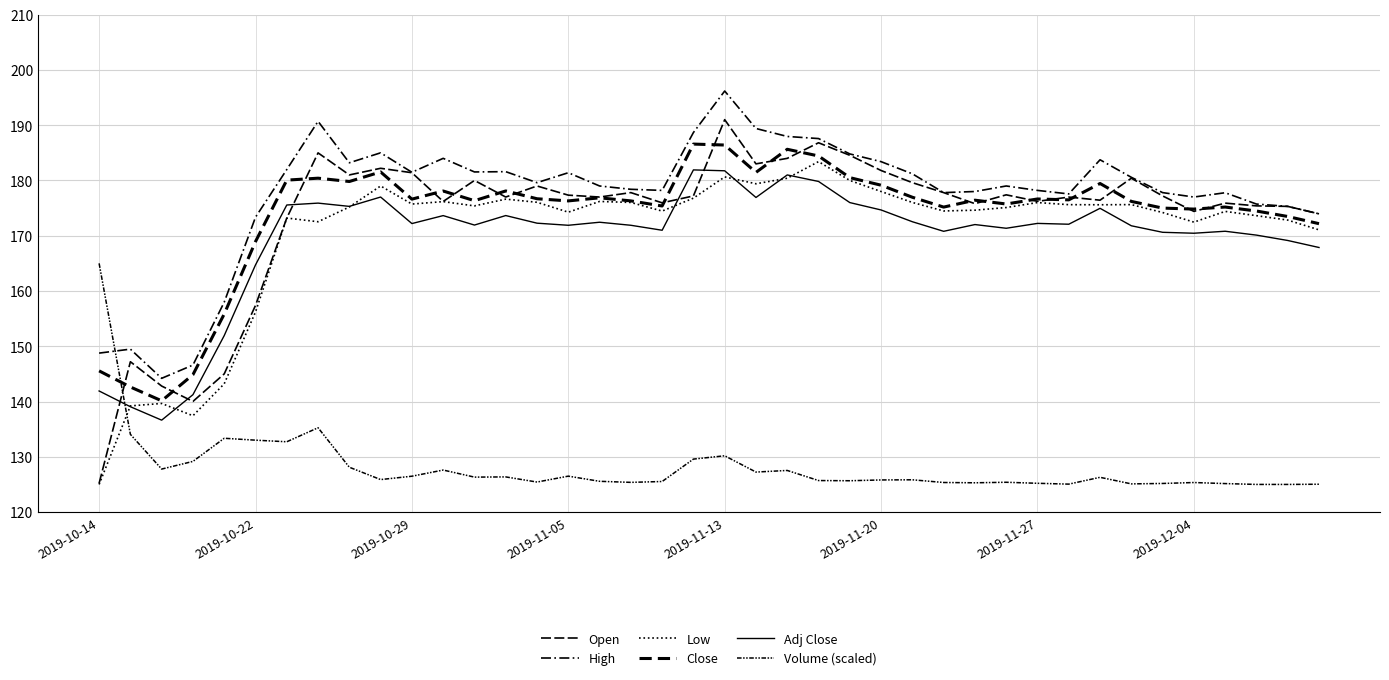

Does the chart display data point markers on the line(s)?

No